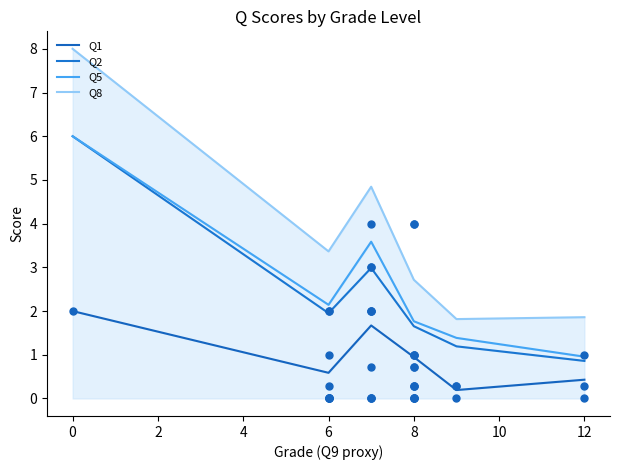

At how many categories does at least one series exceed 2?

4